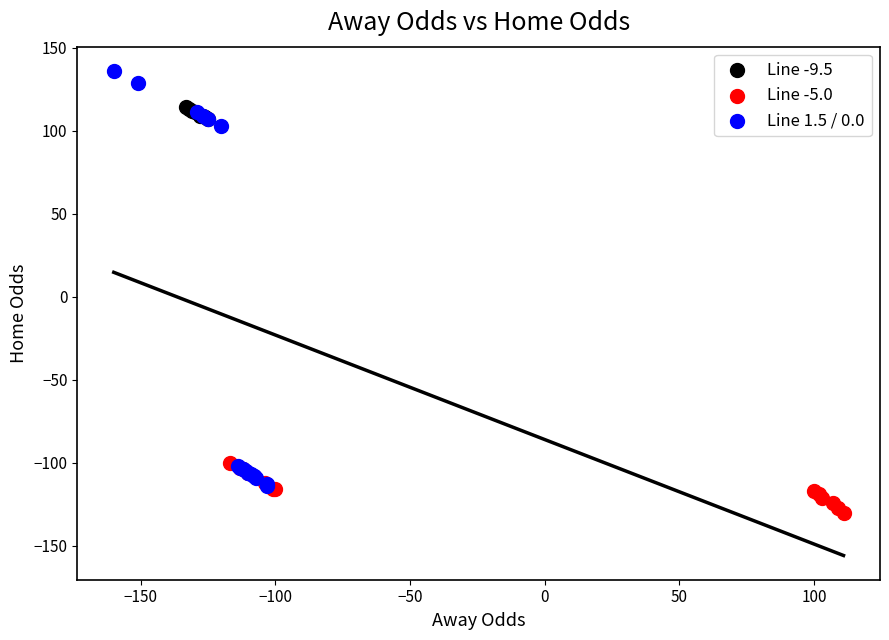

Which series contains the lowest Y value?

Line -5.0